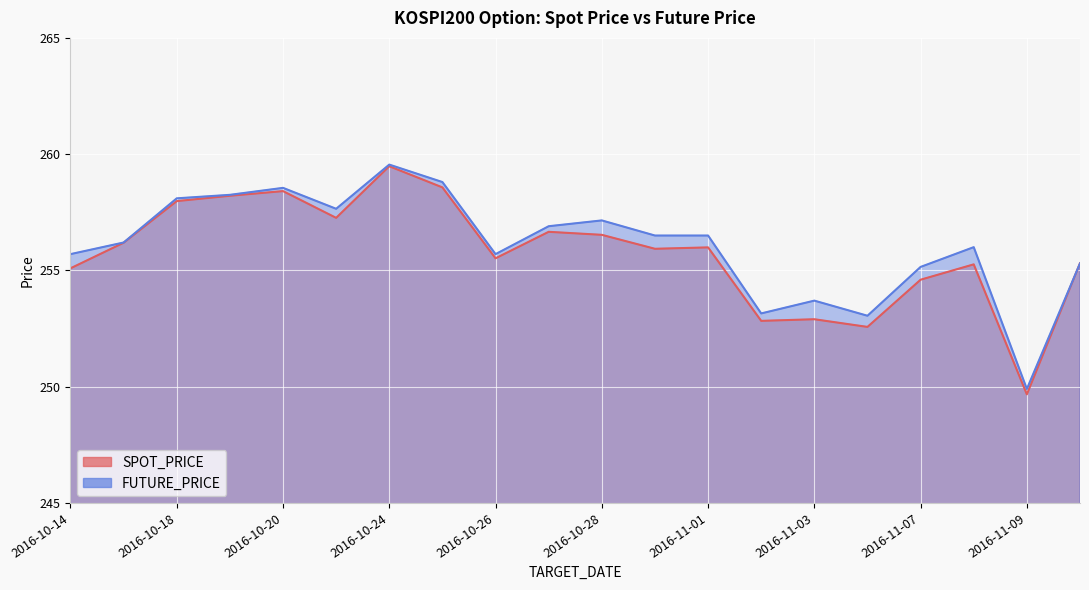

In FUTURE_PRICE, how many points are lower than both neighbors (excluding endpoints)?

5